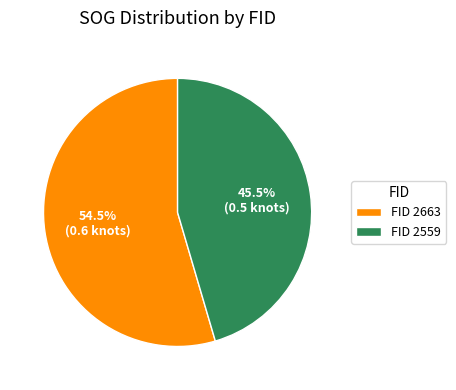

Count the number of slices in the pie.

2